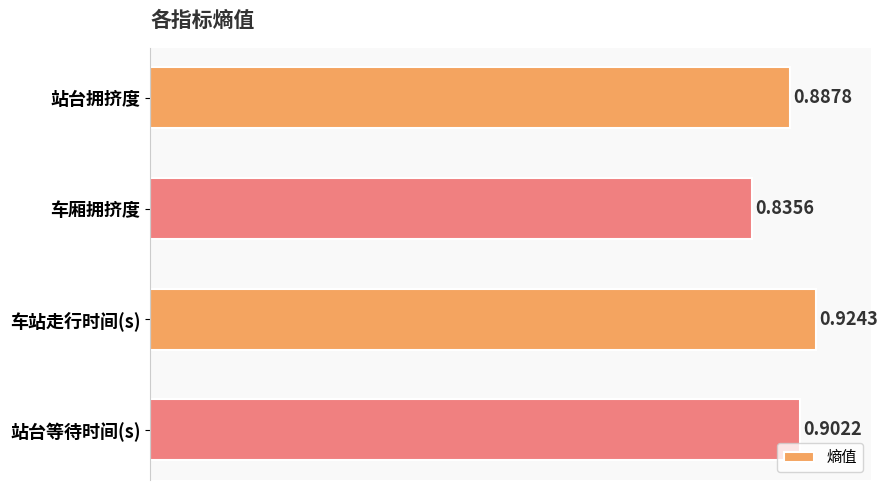

Count the number of categories in the chart.

4